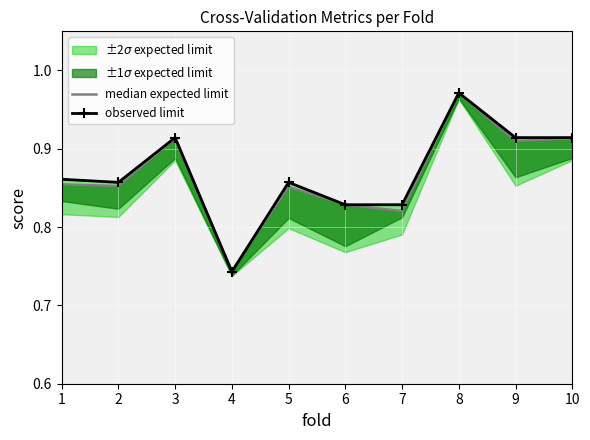

How many observed limit values are between 0 and 1?

10